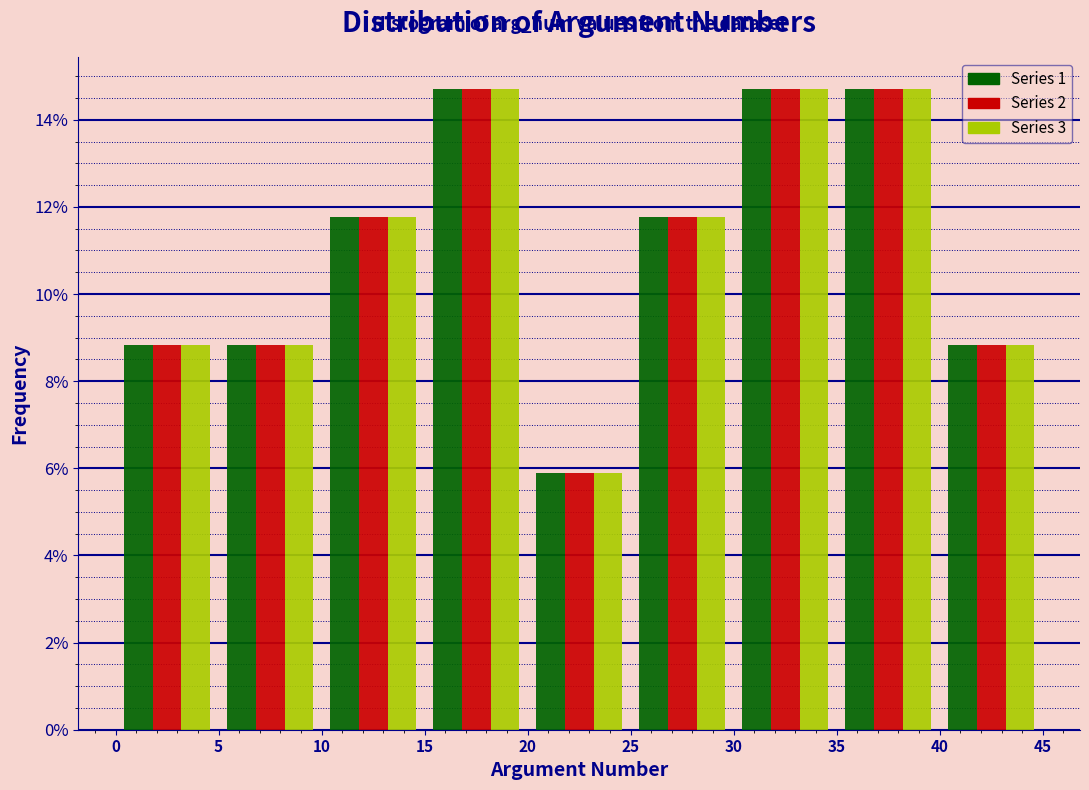

Reading left to right, transcribe this chart: for each range on the x-axis, give the height of each series' bar. The values are not printed on the chart, so give them approximately, as read against the axis.

0 to 5: Series 1=8.8	Series 2=8.8	Series 3=8.8
5 to 10: Series 1=8.8	Series 2=8.8	Series 3=8.8
10 to 15: Series 1=11.8	Series 2=11.8	Series 3=11.8
15 to 20: Series 1=14.8	Series 2=14.8	Series 3=14.8
20 to 25: Series 1=5.8	Series 2=5.8	Series 3=5.8
25 to 30: Series 1=11.8	Series 2=11.8	Series 3=11.8
30 to 35: Series 1=14.8	Series 2=14.8	Series 3=14.8
35 to 40: Series 1=14.8	Series 2=14.8	Series 3=14.8
40 to 45: Series 1=8.8	Series 2=8.8	Series 3=8.8